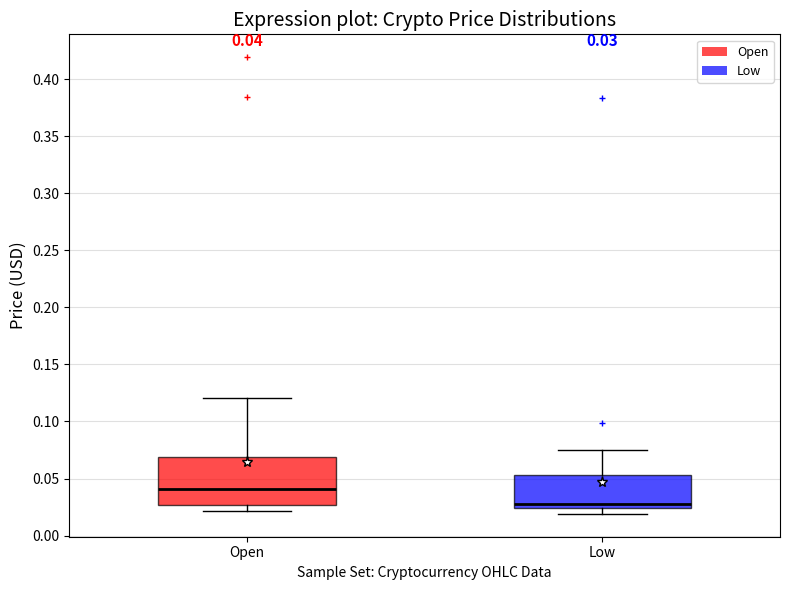

Comparing the boxes themselves (not the whiskers), which one is the tallest?

Open